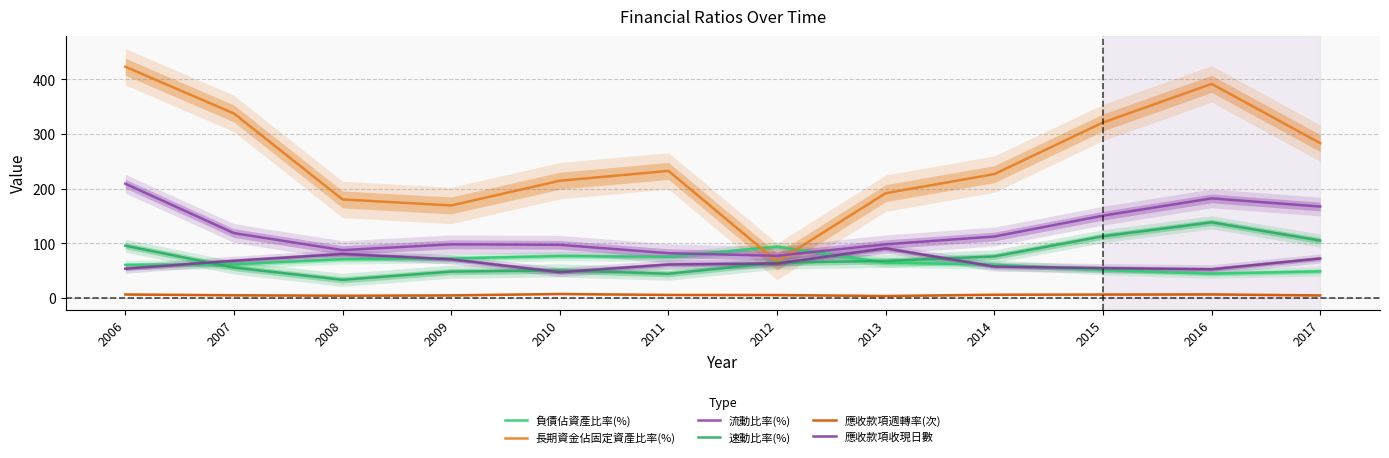

What is the value of the 長期資金佔固定資產比率(%) point at the 12th from the left?

283.3